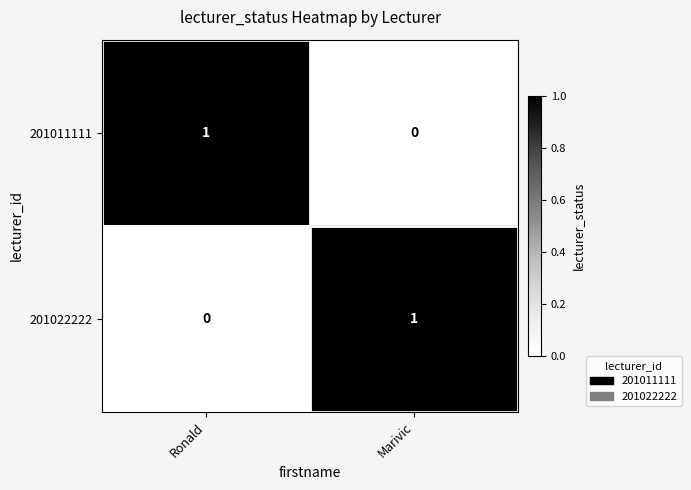

Where is 201022222 nearest to the value 0?

Ronald